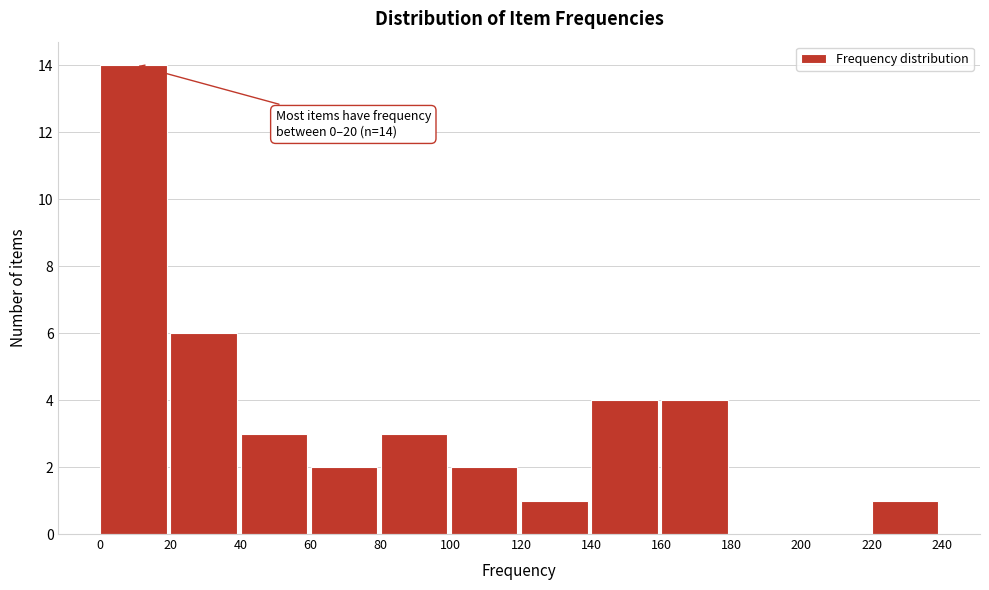

Which range on the x-axis has the tallest bar?

0 to 20